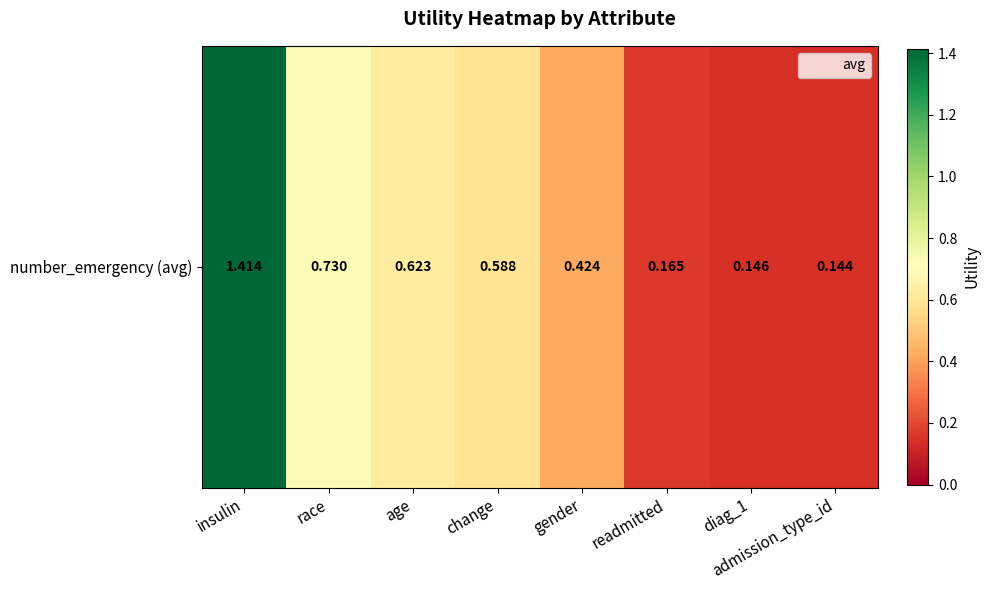

List the labels in order of value, largest first.

insulin, race, age, change, gender, readmitted, diag_1, admission_type_id